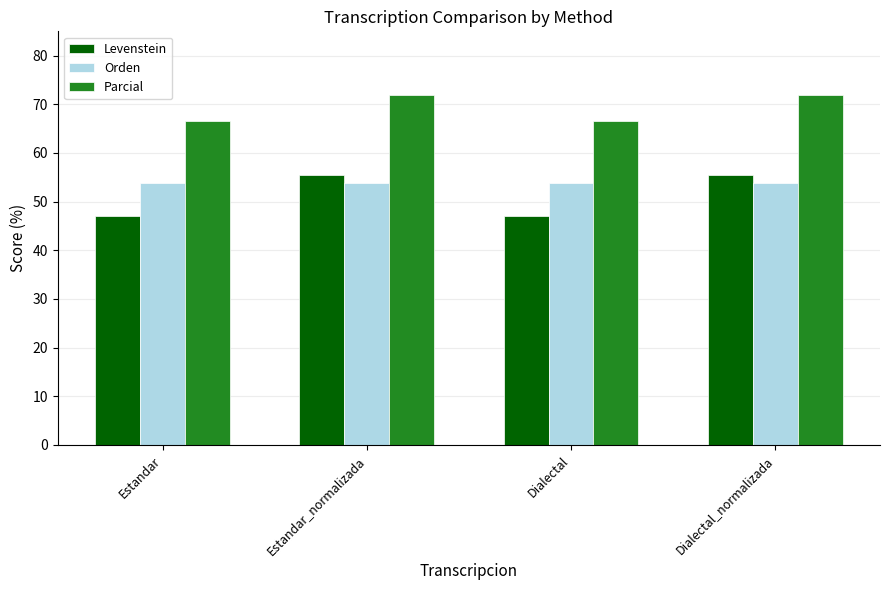

Where does the Levenstein series first go above 55?

Estandar_normalizada